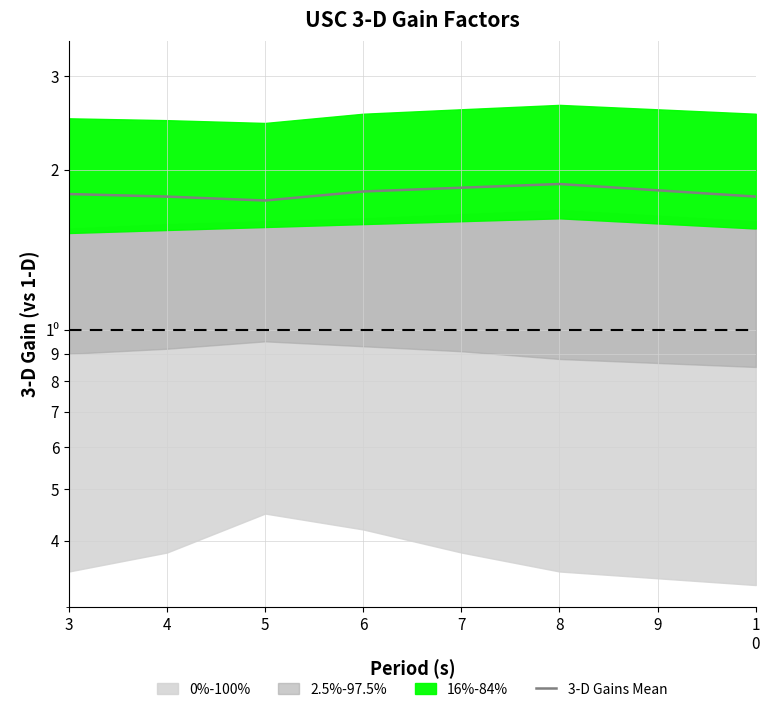

Between 8 and 7, which is larger?

8